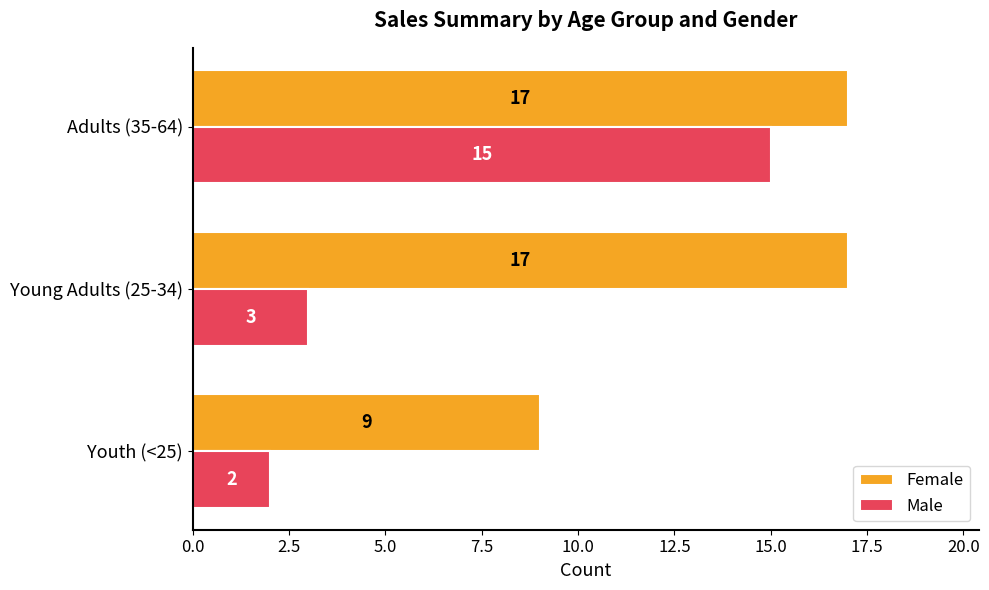

What are all the series names shown in the legend?

Female, Male